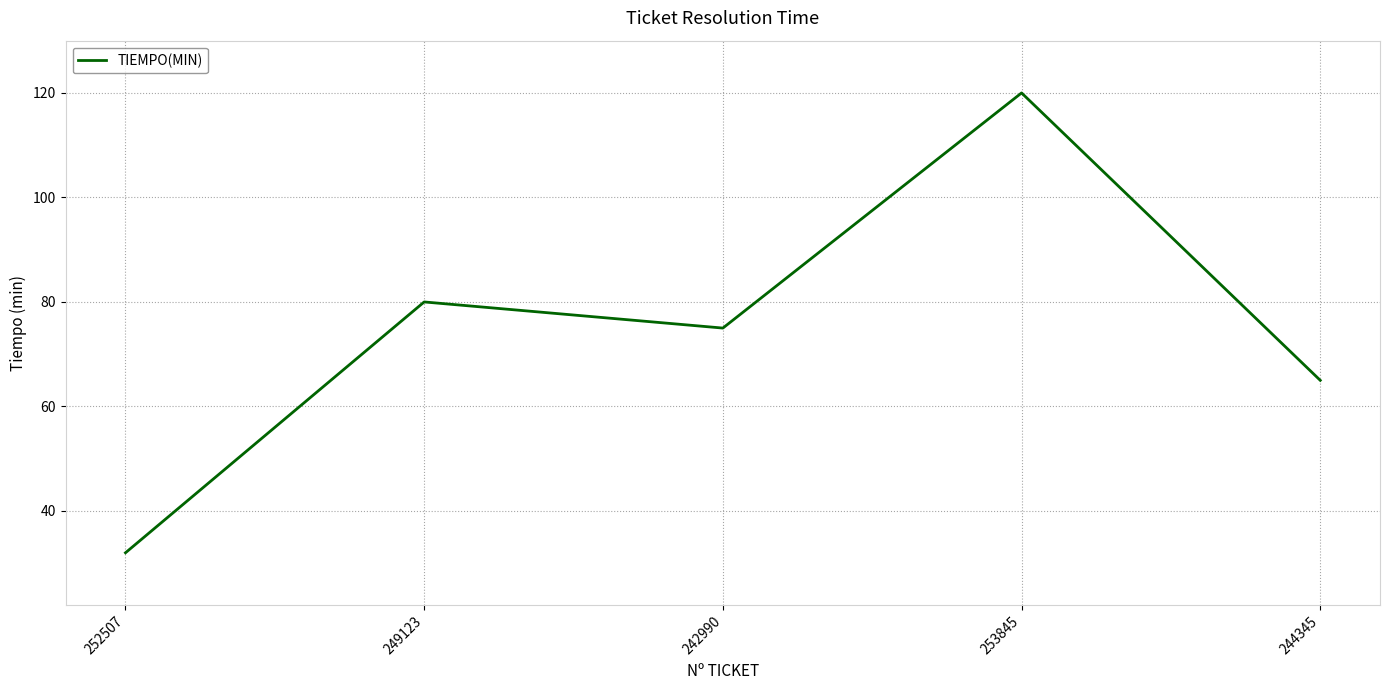

Rank the categories by value from lowest to highest.

252507, 244345, 242990, 249123, 253845